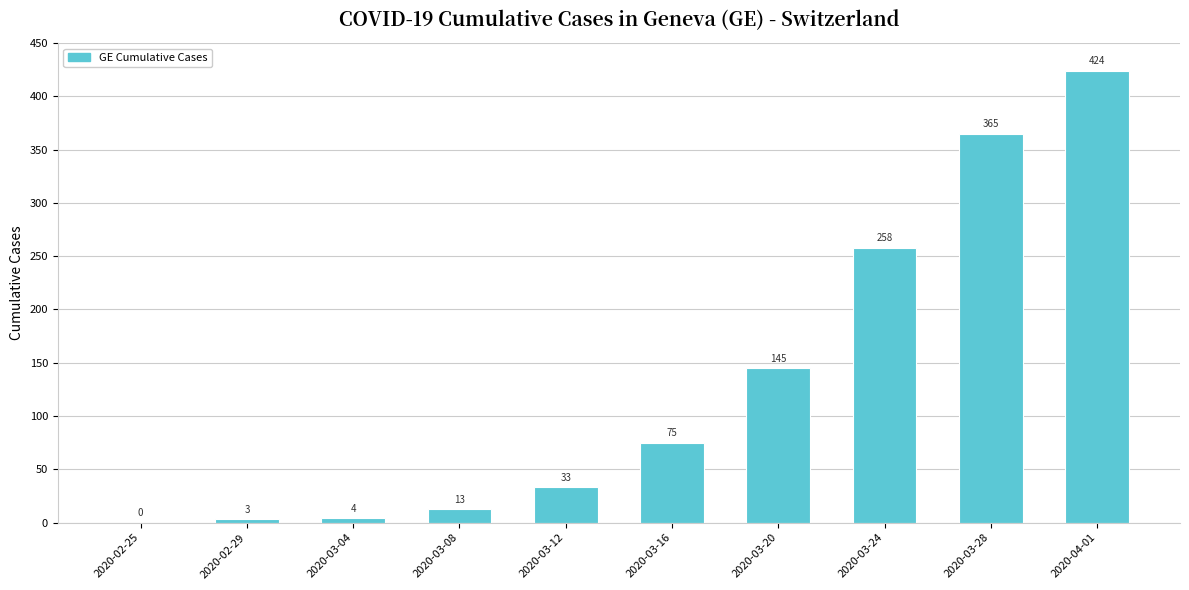

At which label is the value closest to 212?

2020-03-24